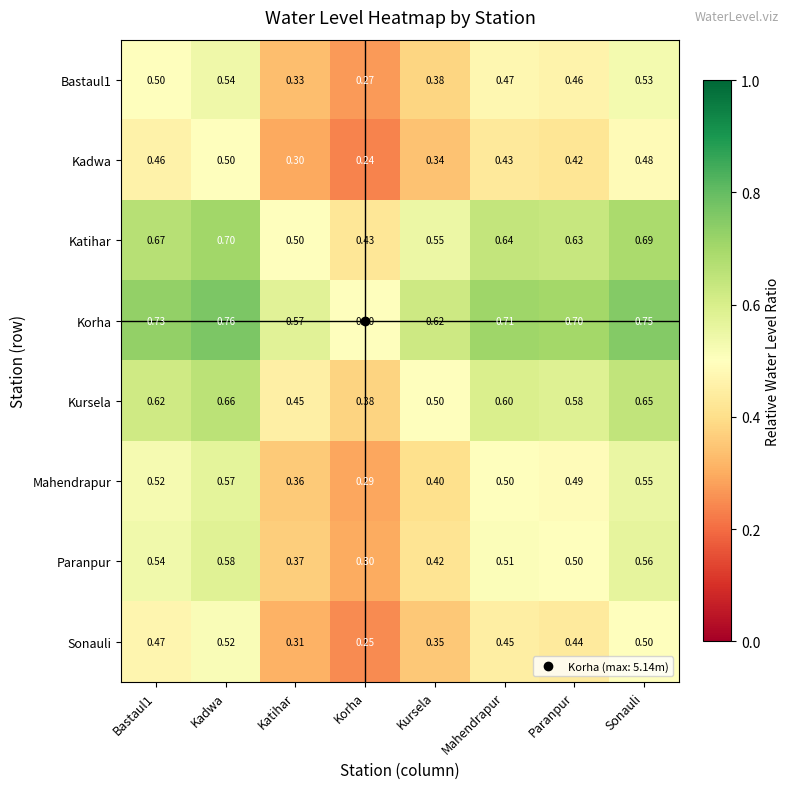

At which label is Katihar closest to 0?

Korha